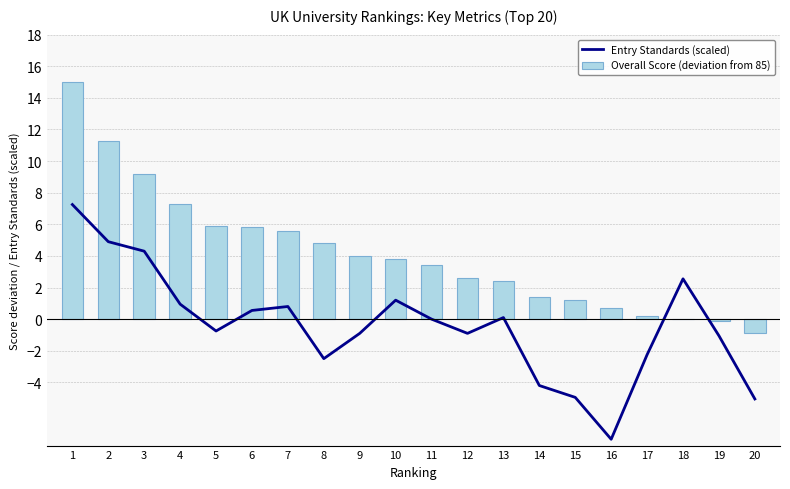

Which category has the lowest value in the Overall Score (deviation from 85) series?

20